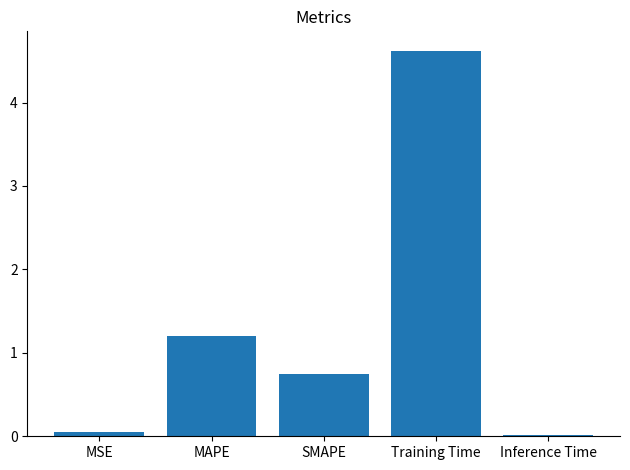

True or false: the data shows 0.3 at MAPE.

False